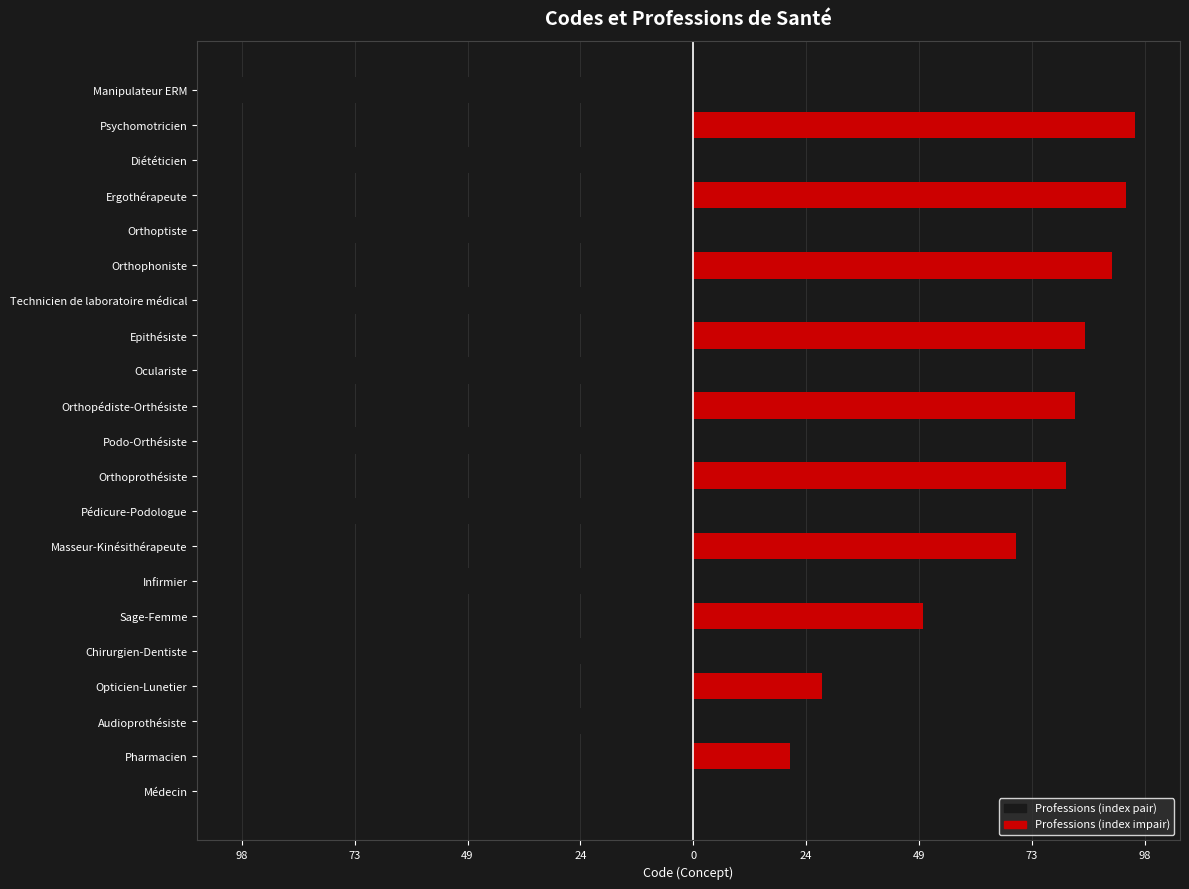

How many series are shown in this chart?

2